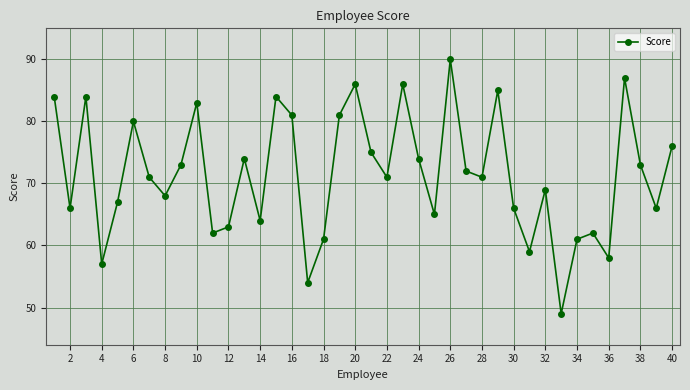

What is the smallest value displayed?

49